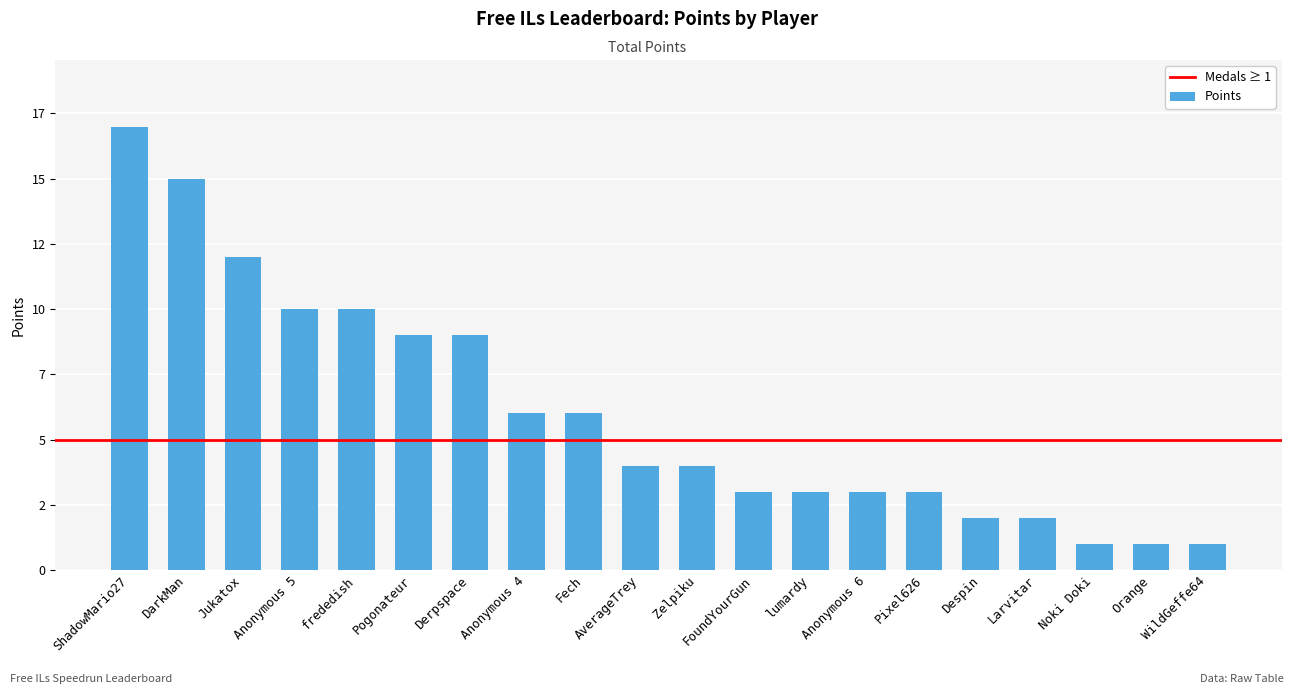

The value at Derpspace is 6. True or false?

False